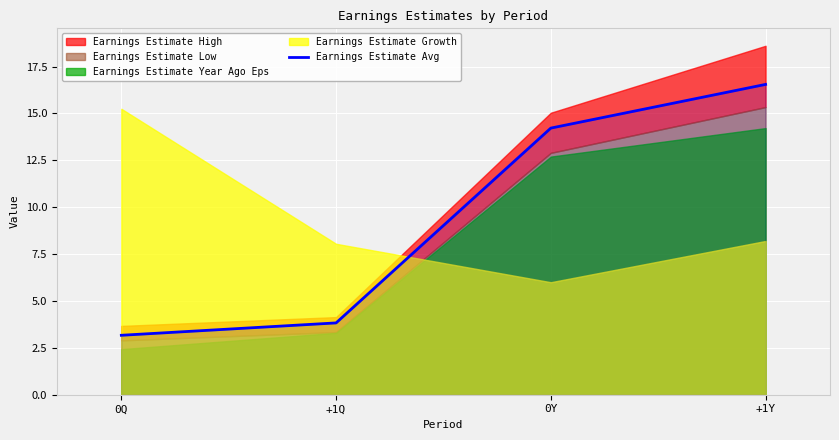

Reading left to right, list all the values displayed in this chart.

0Q=3.2	+1Q=3.8	0Y=14.2	+1Y=16.6